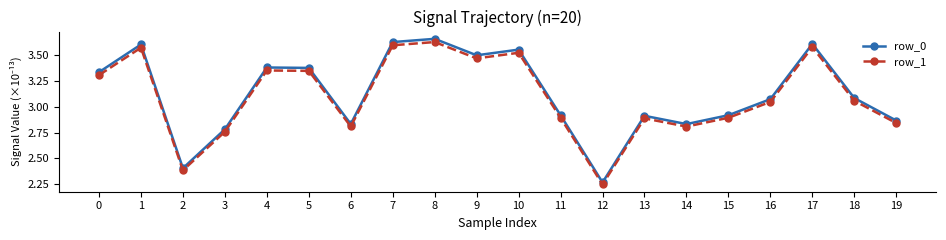

At which label does row_0 reach its peak?

8